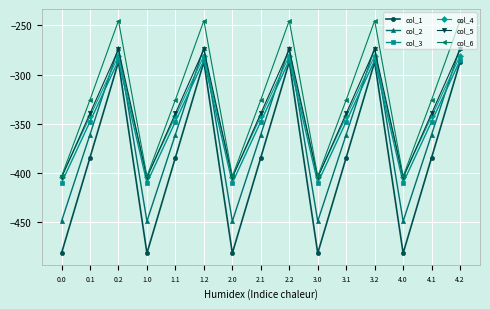

True or false: col_4 has a value of -275.0 at 1.0.

False